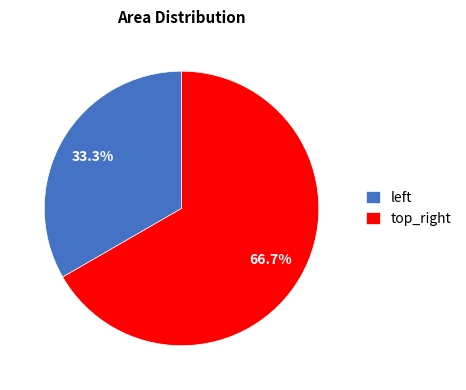

Rank the categories by value from highest to lowest.

top_right, left